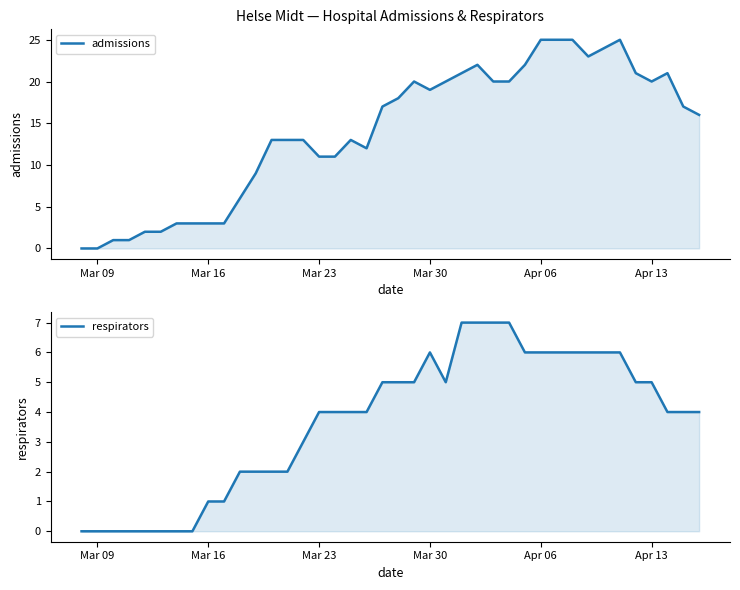

Does the chart display data point markers on the line(s)?

No